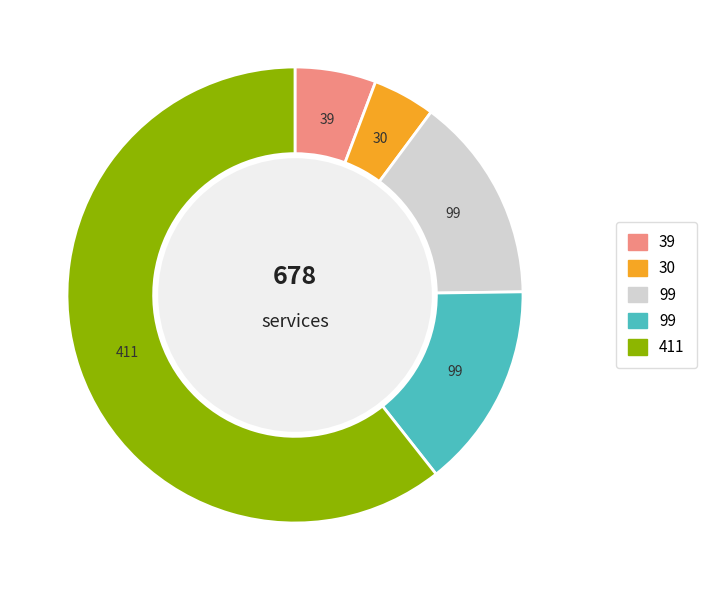

Is there a majority slice in this chart?

Yes